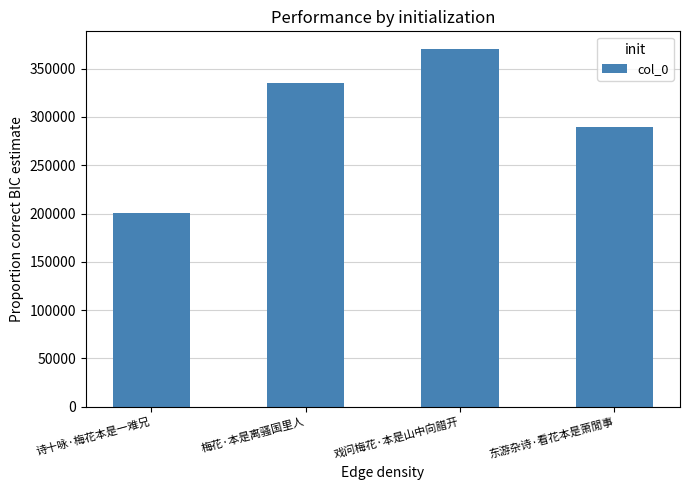

Rank the categories by value from lowest to highest.

诗十咏·梅花本是一难兄, 东游杂诗·看花本是萧閒事, 梅花·本是离骚国里人, 戏问梅花·本是山中向腊开